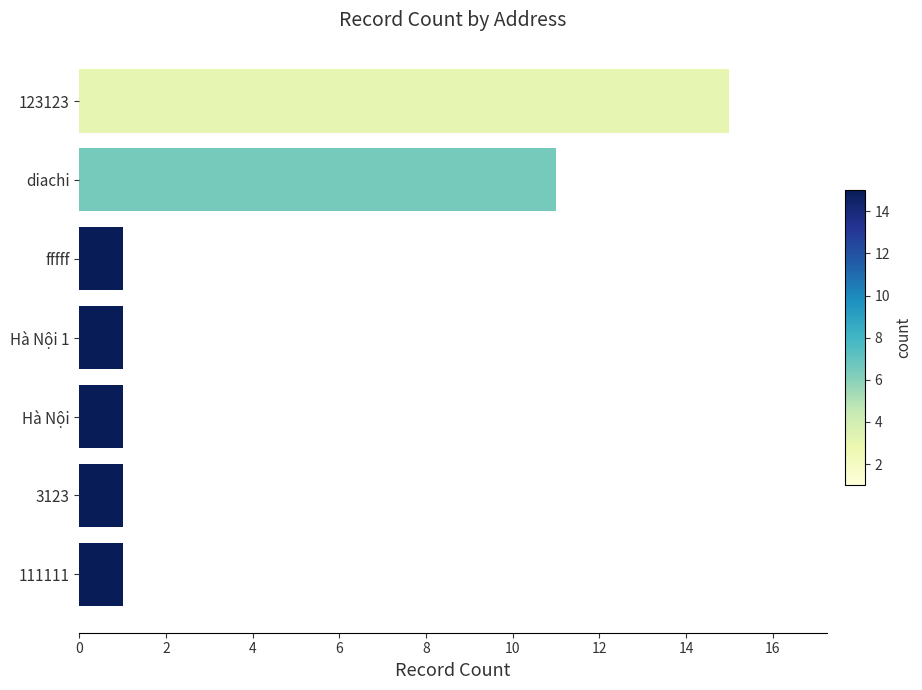

How many bars are there in total?

7